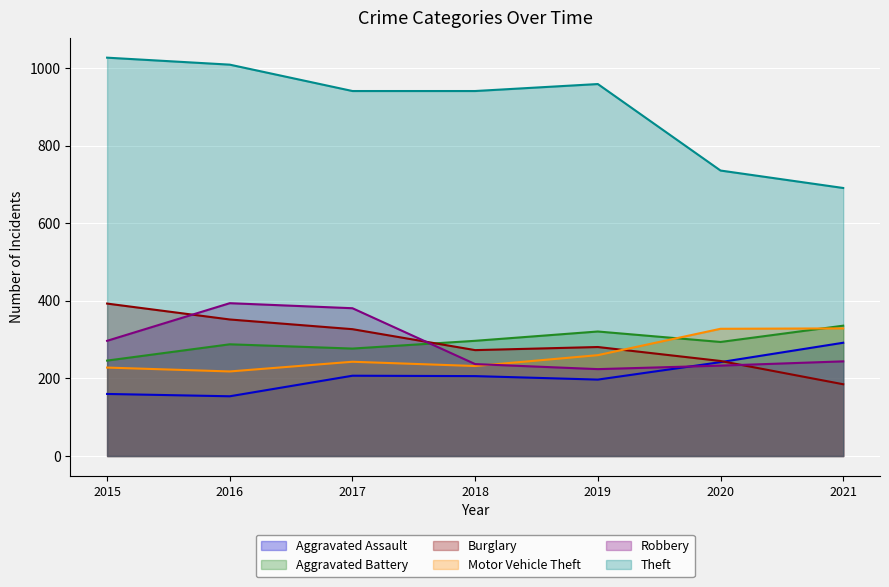

Where do Aggravated Assault and Robbery first cross each other?

2019 and 2020